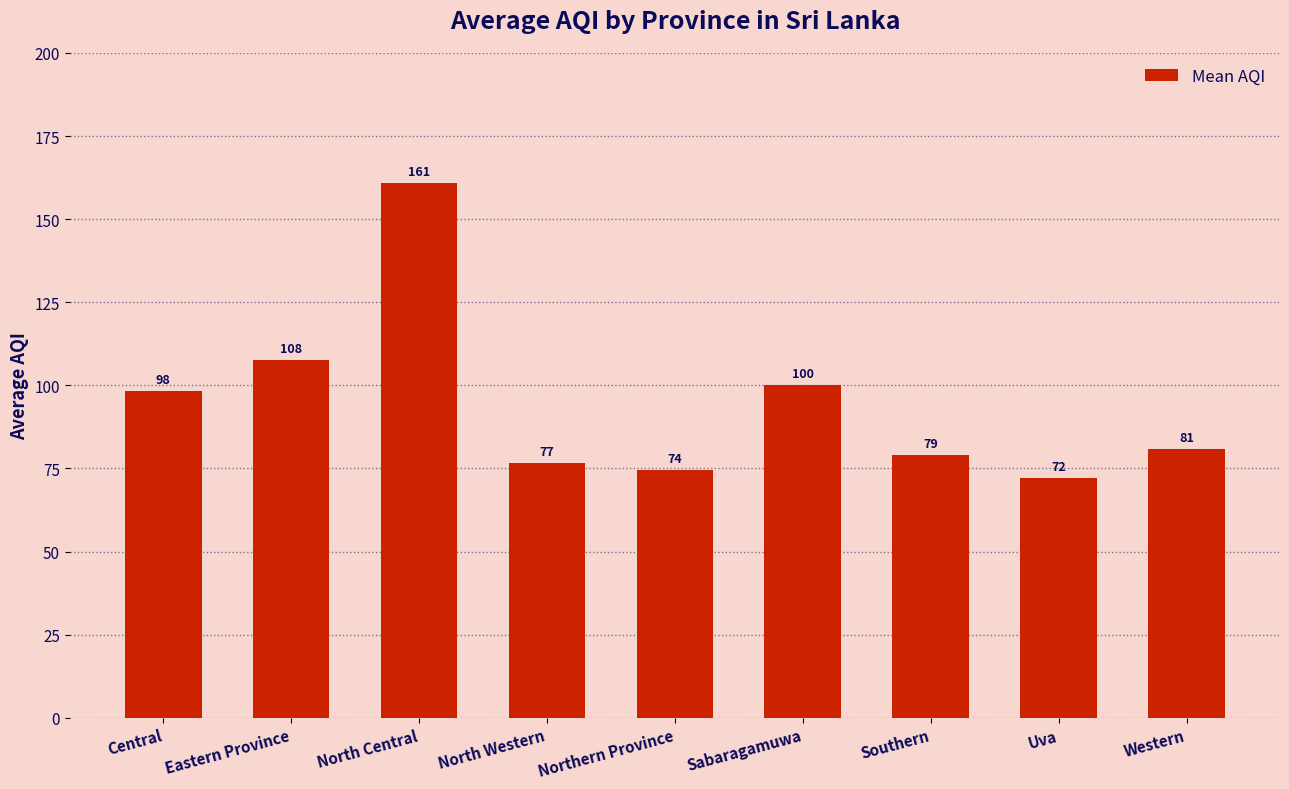

What is the sum of all values?

850.0